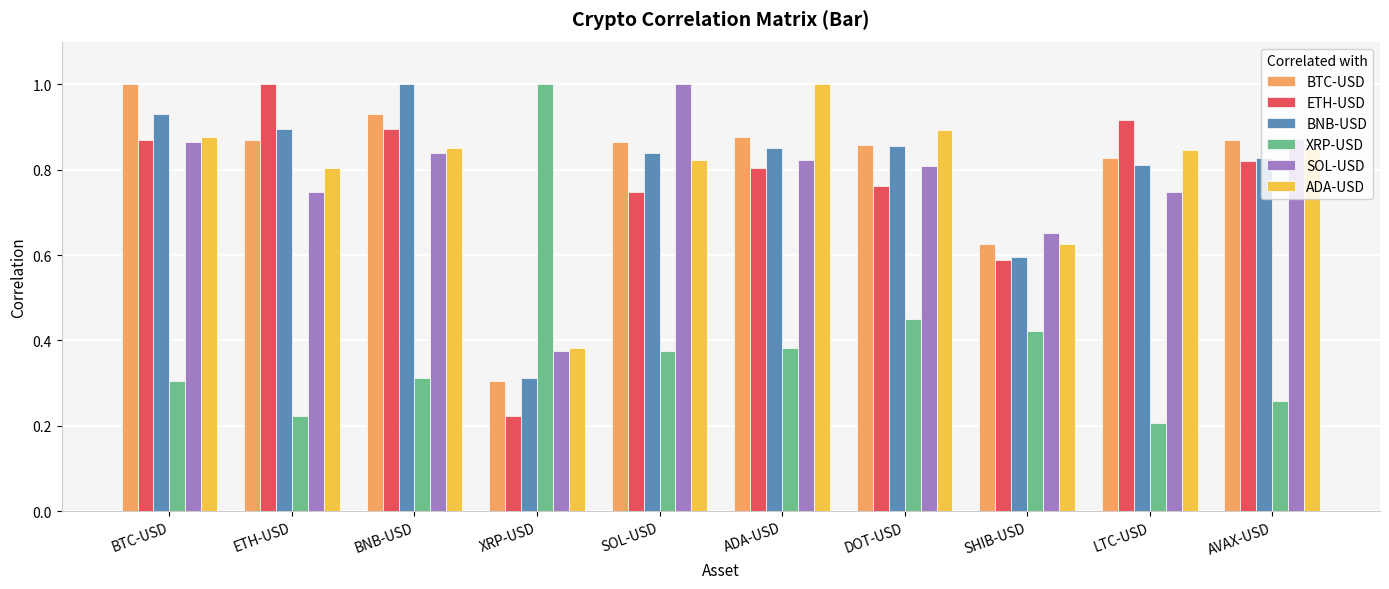

Is it true that BTC-USD equals 0.3 at DOT-USD?

False